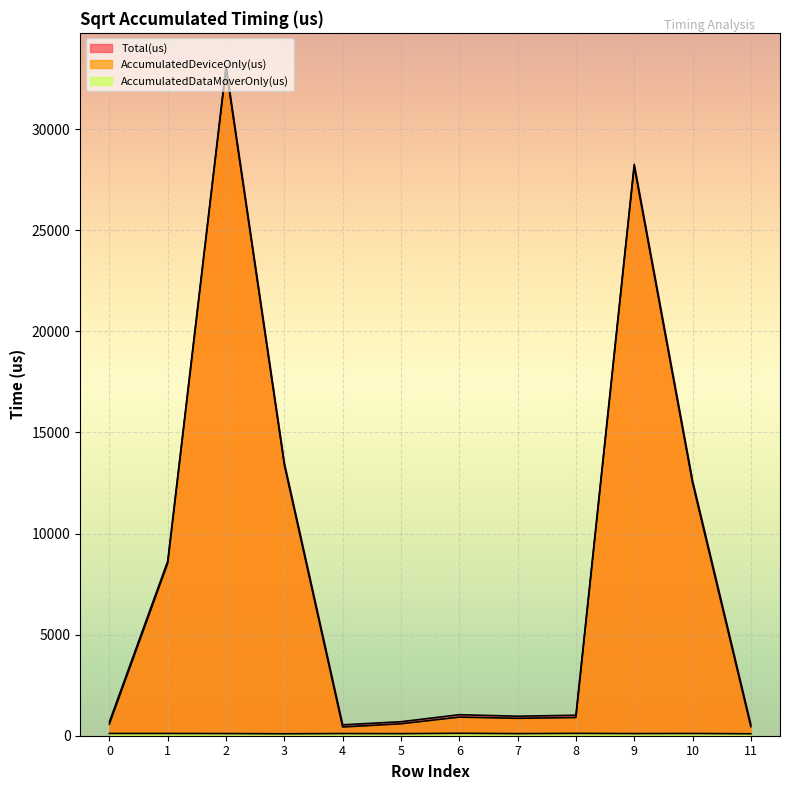

What is the difference between the second highest and second lowest values in the AccumulatedDataMoverOnly(us) series?

19.9